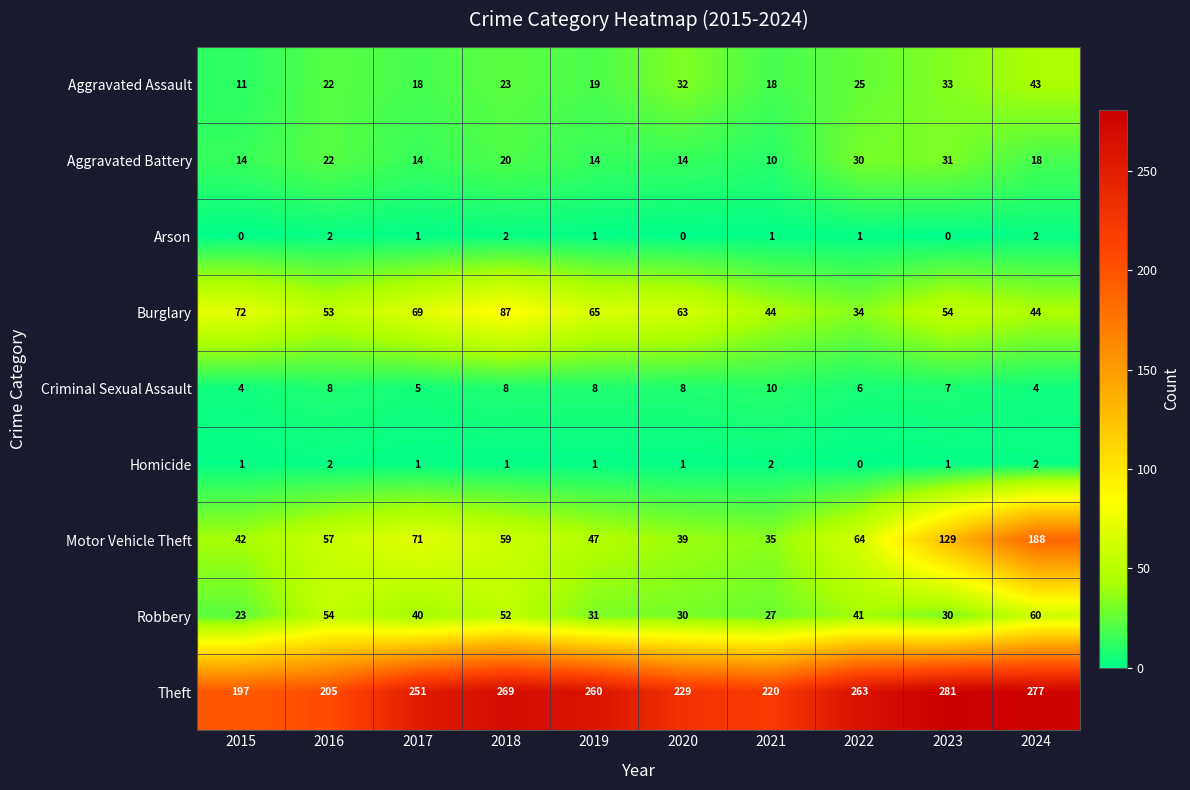

Which category has the highest value in the Aggravated Assault series?

2024